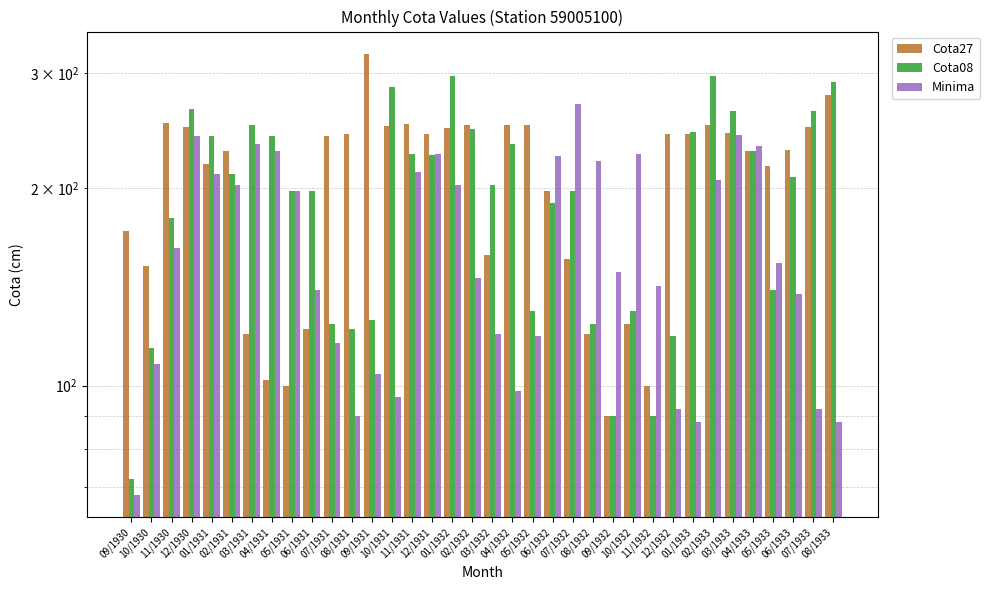

Which category has the highest value in the Cota08 series?

01/1932